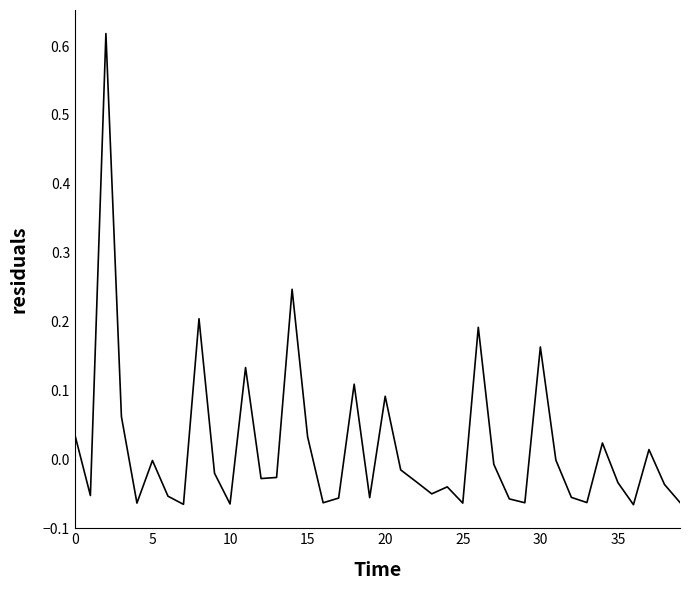

What is the difference between the maximum and minimum values?

0.7